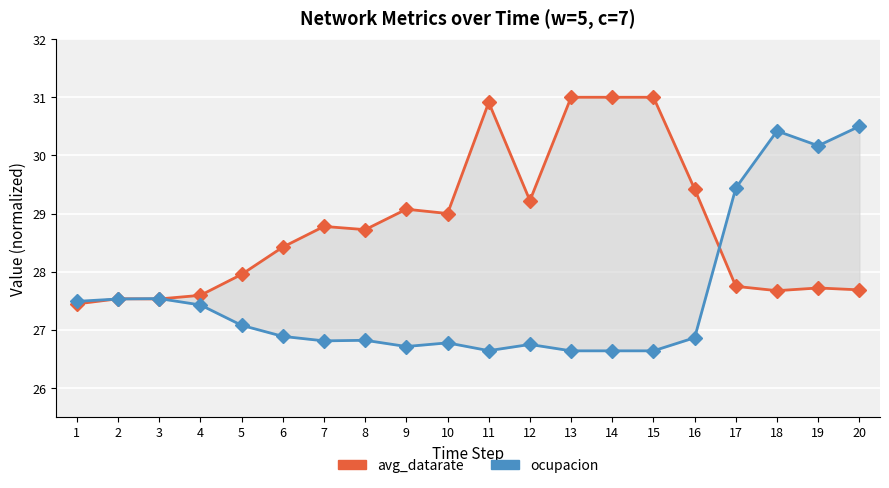

What is the value of the avg_datarate (scaled) point at the 11th from the left?

30.9